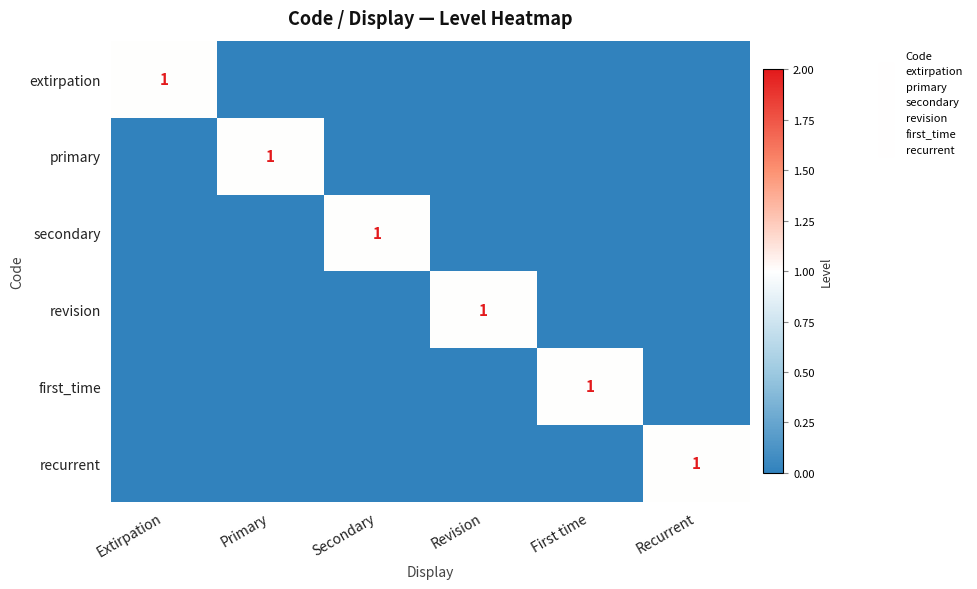

What is the maximum value for extirpation?

1